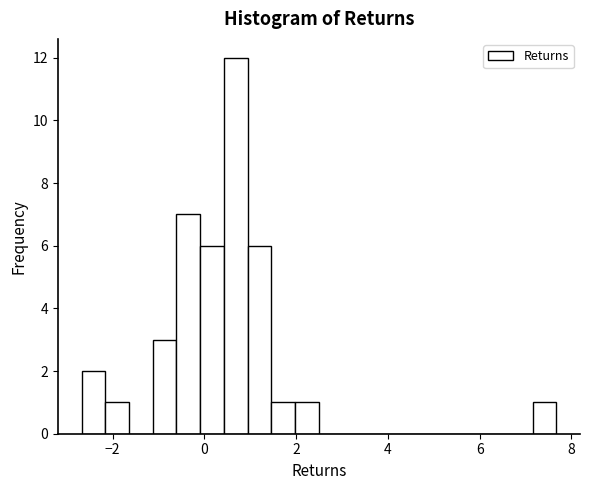

Read against the x-axis, roughly where is the centre of the tallest bar?

0.6